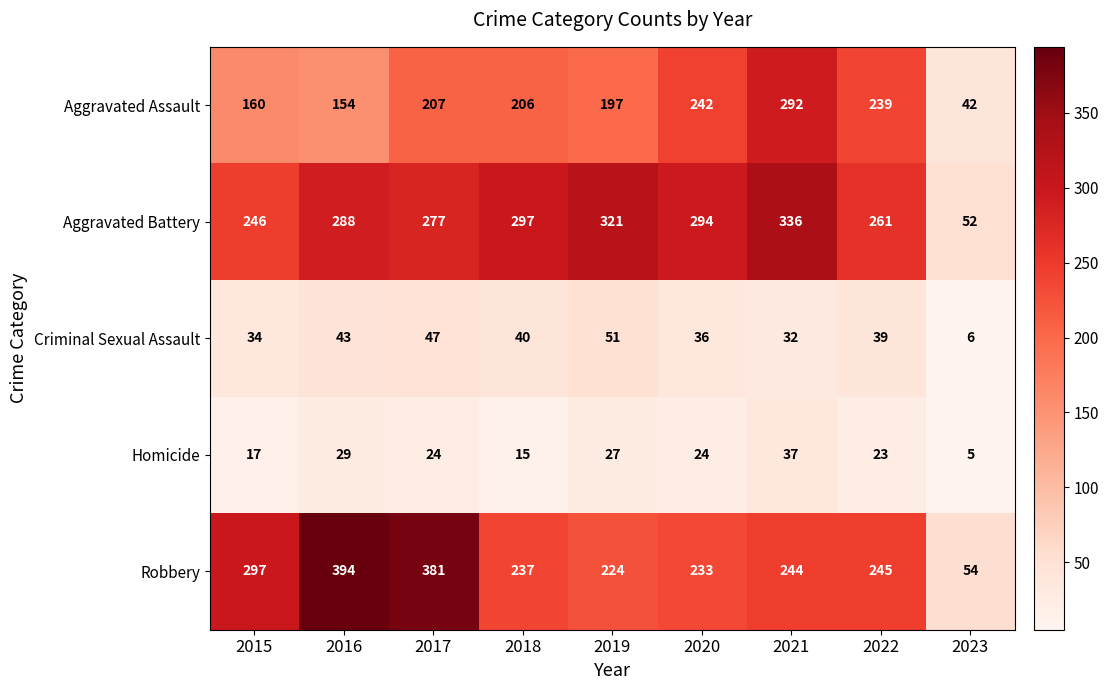

What value does the Homicide series have at 2021?

37